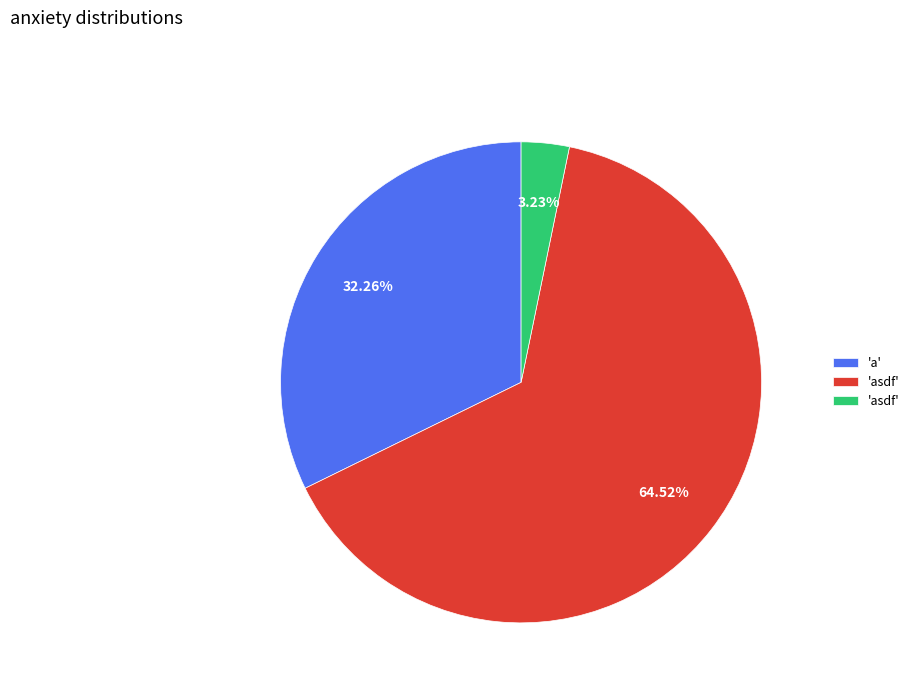

Is there any slice that represents more than half of the pie?

Yes